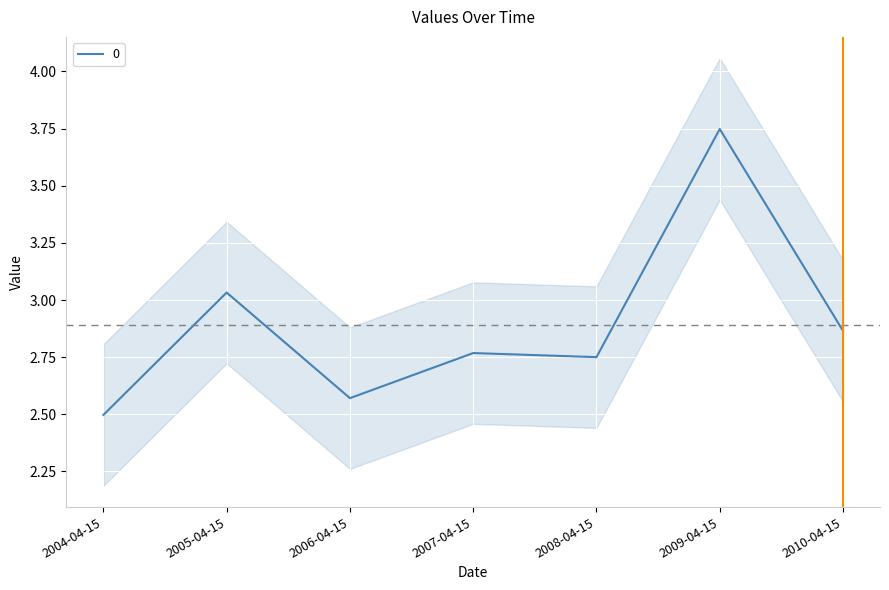

Between 2004-04-15 and 2010-04-15, which is larger?

2010-04-15